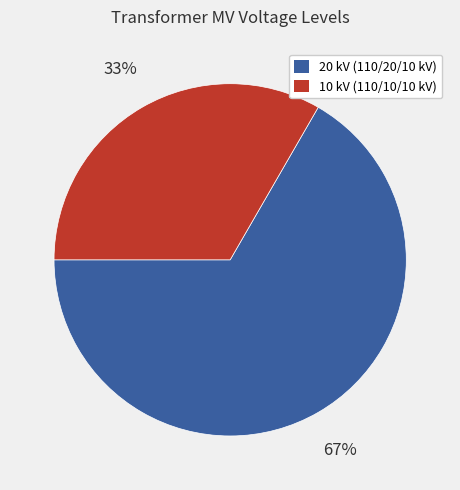

Does any single category account for the majority?

Yes